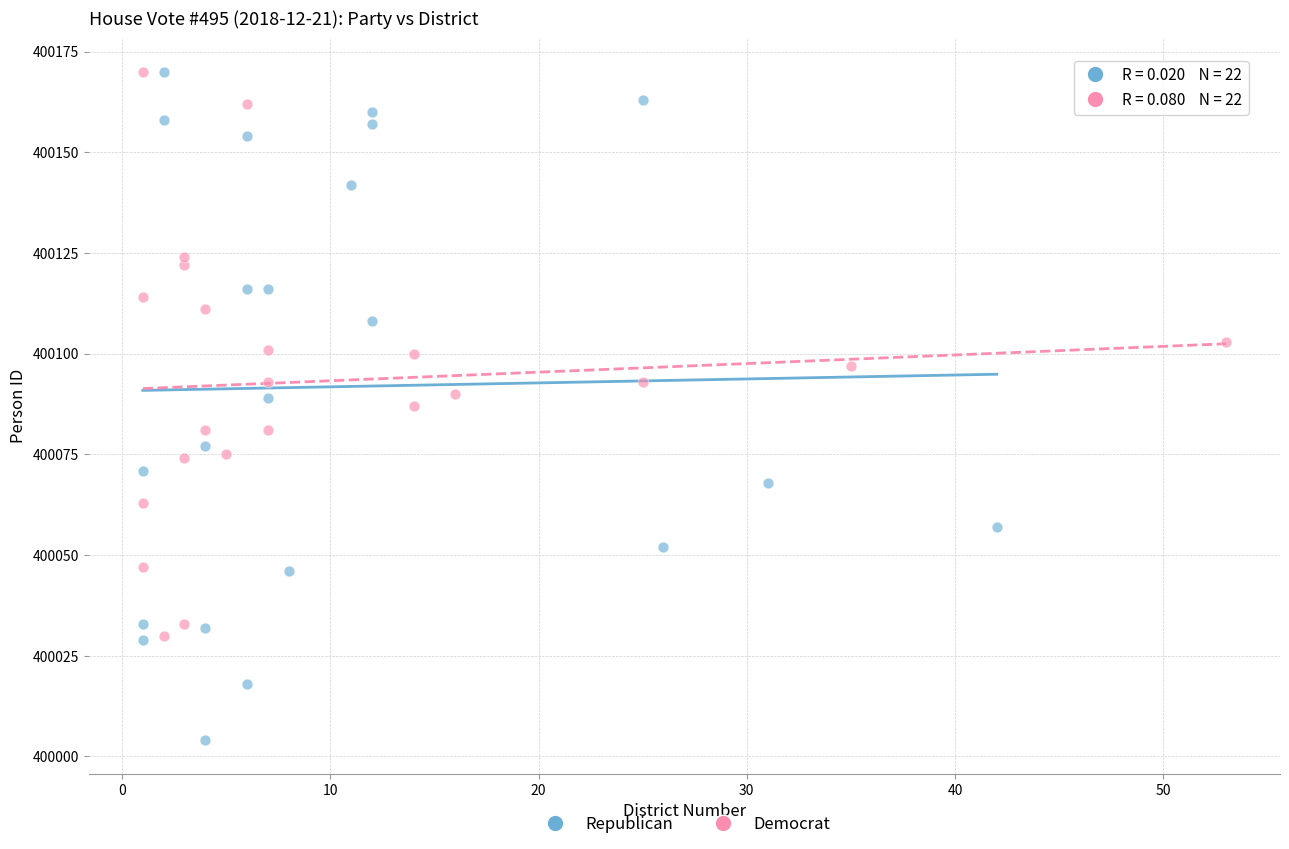

Which series has the largest Y range (max minus min)?

Republican